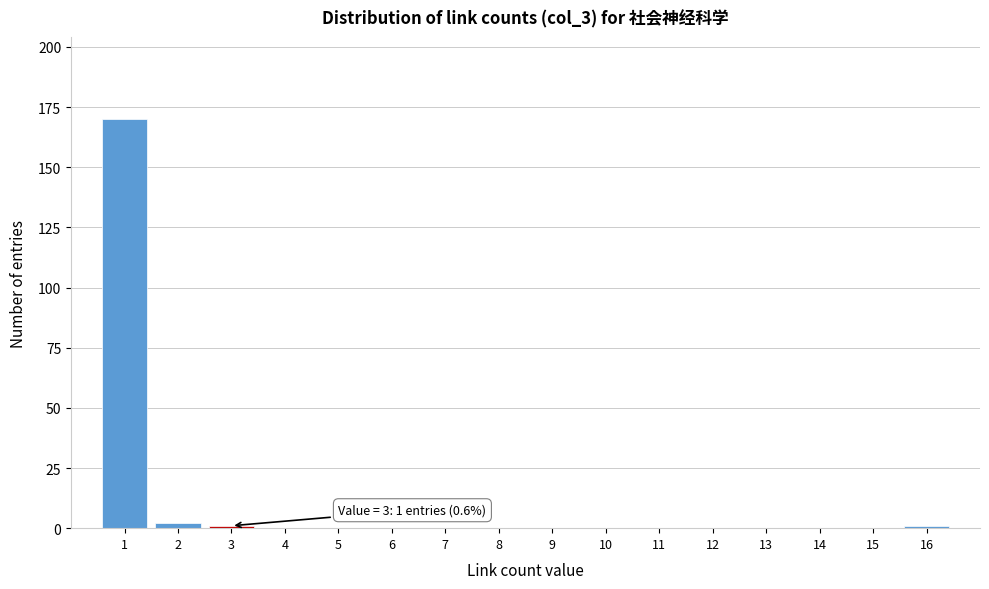

Reading left to right, extract all data points from this chart.

1=170	2=2	3=1	4=0	5=0	6=0	7=0	8=0	9=0	10=0	11=0	12=0	13=0	14=0	15=0	16=1